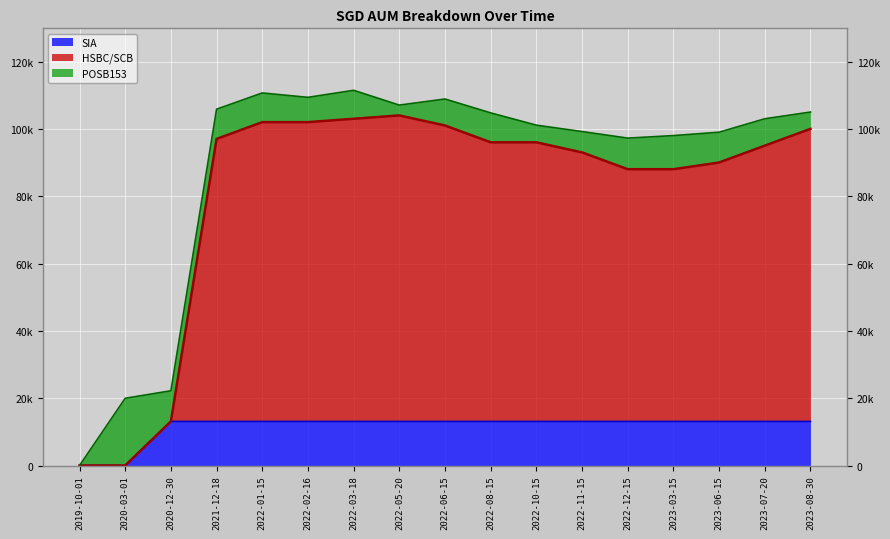

What are all the series names shown in the legend?

SIA, HSBC/SCB, POSB153